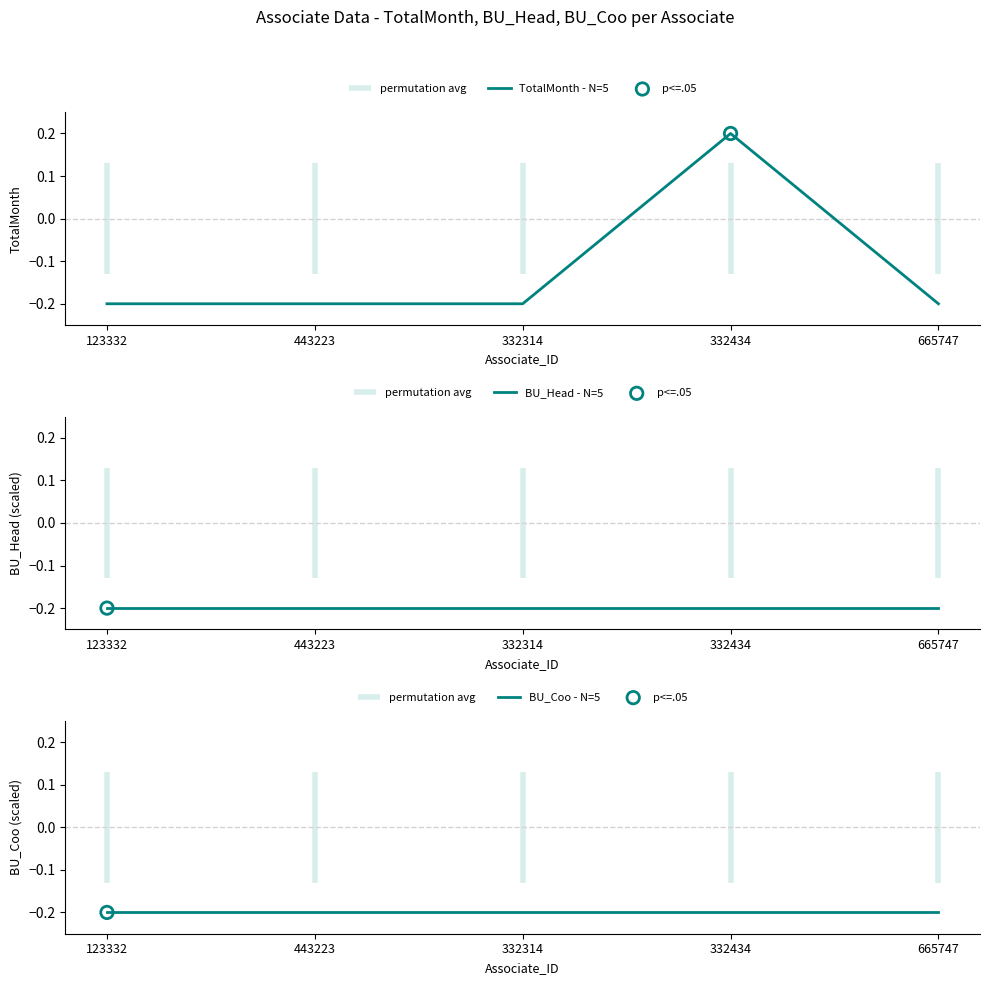

Which series reaches the minimum Y coordinate?

TotalMonth - N=5